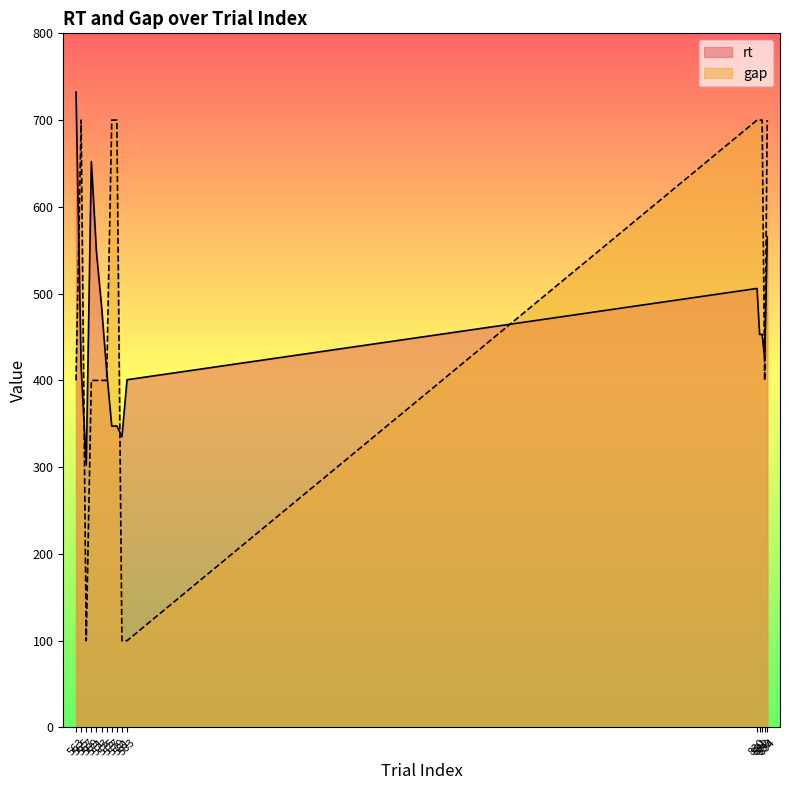

Count the number of categories in the chart.

16